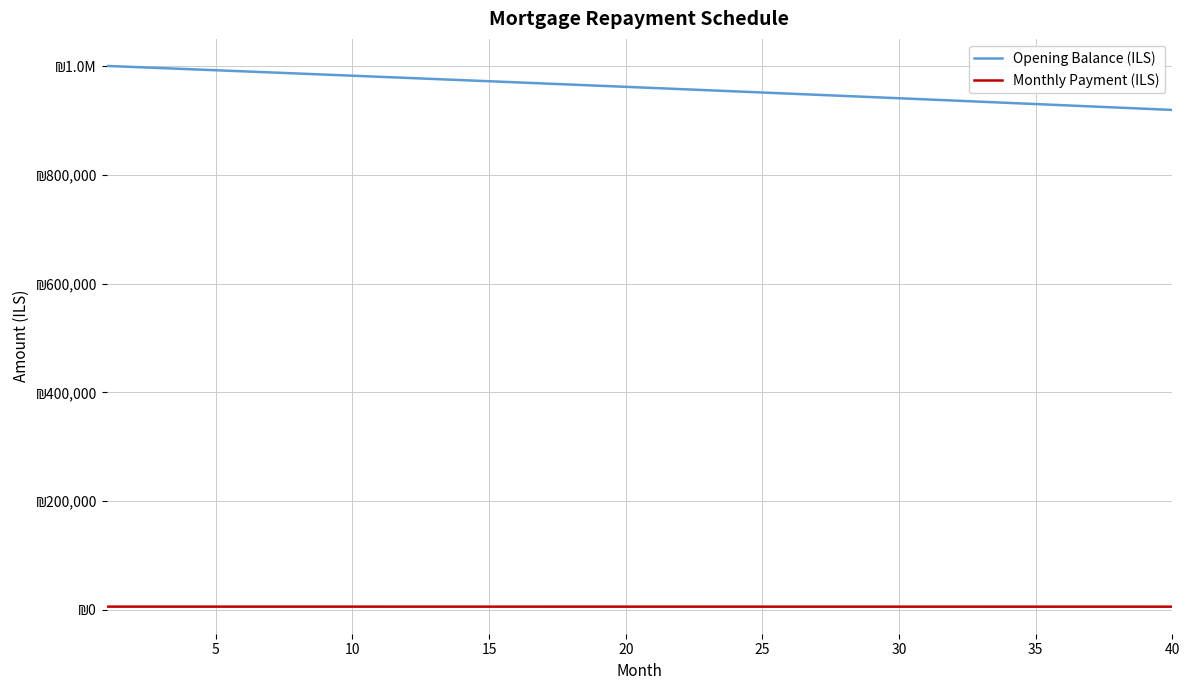

Is this an area chart (filled region under the line)?

No